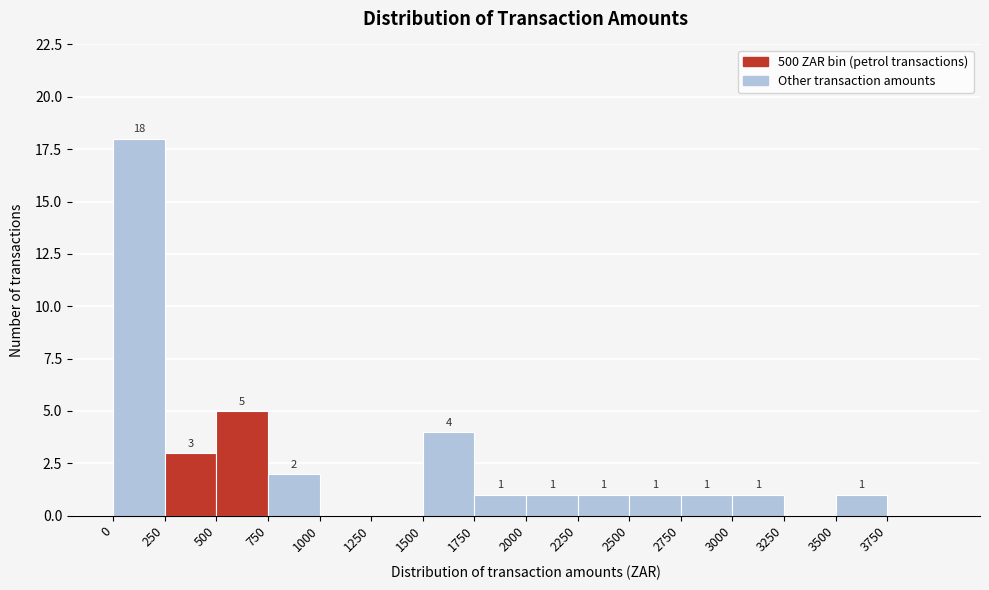

Over which range of the x-axis is the bar tallest?

0 to 250